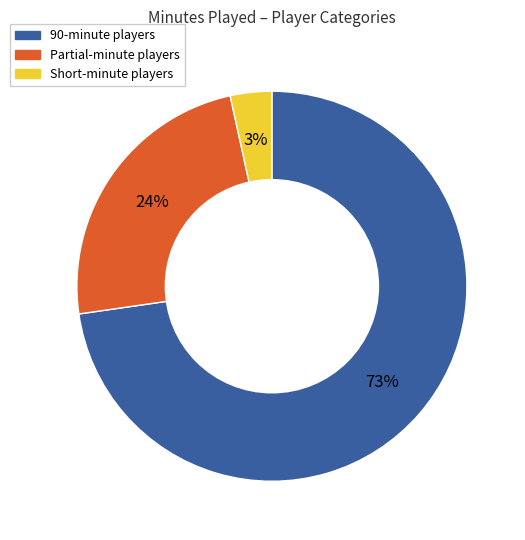

To the nearest percent, what is the average slice percentage?

33%